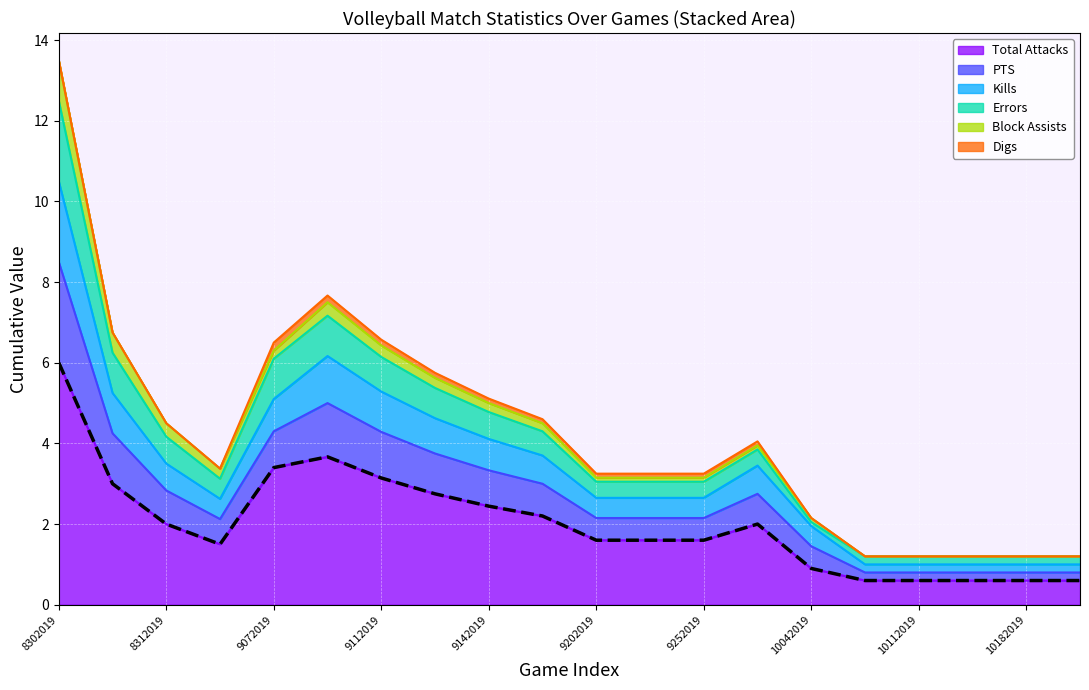

The value of Total Attacks at 9252019 is 1.1. True or false?

False